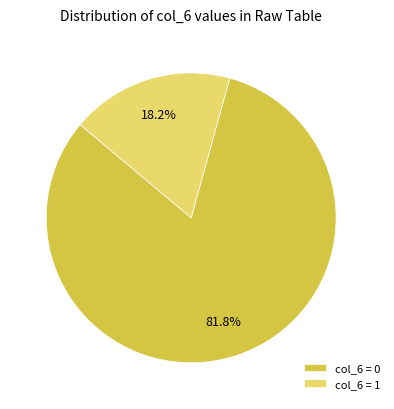

To the nearest percent, what is the difference between the largest and smallest slice percentages?

64%